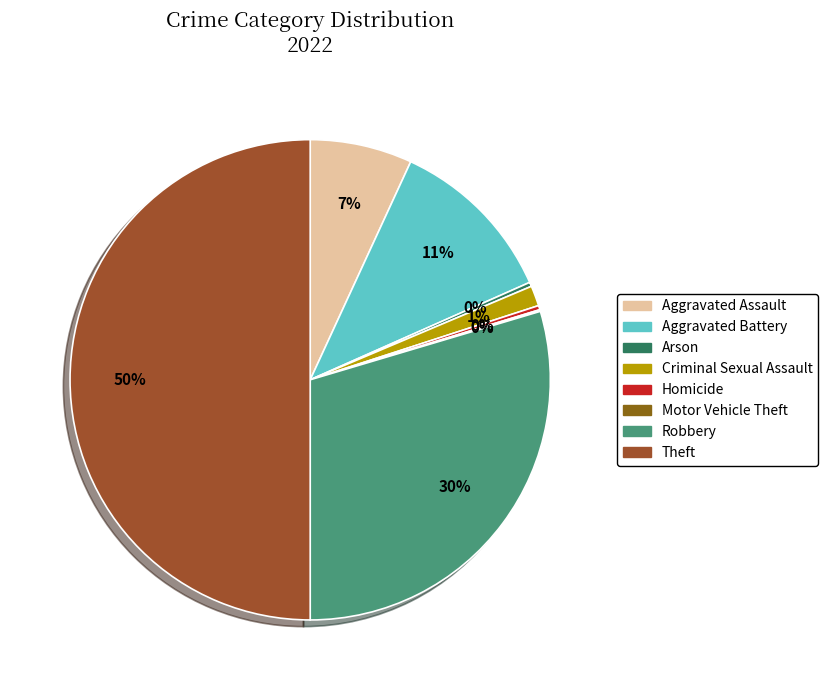

What is the ratio of the value at Aggravated Battery to the value at Theft?

0.2